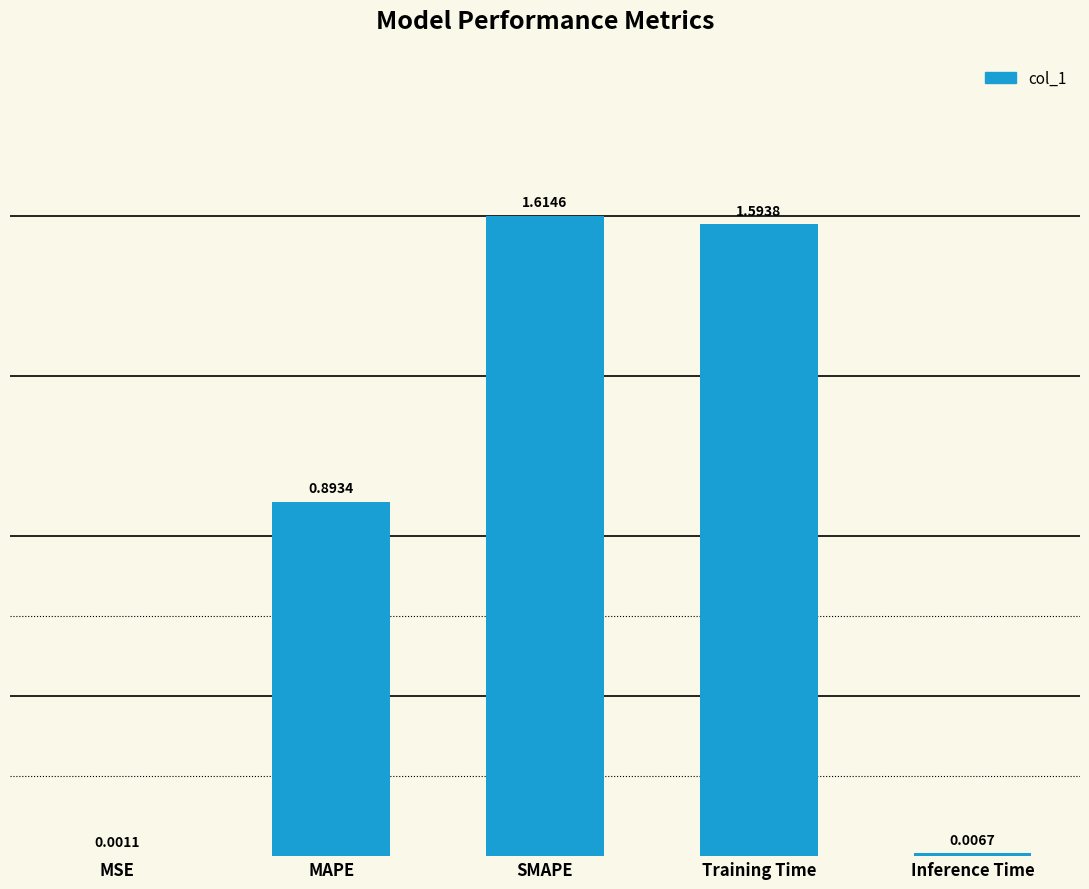

What is the change in value from MSE to SMAPE?

+1.6